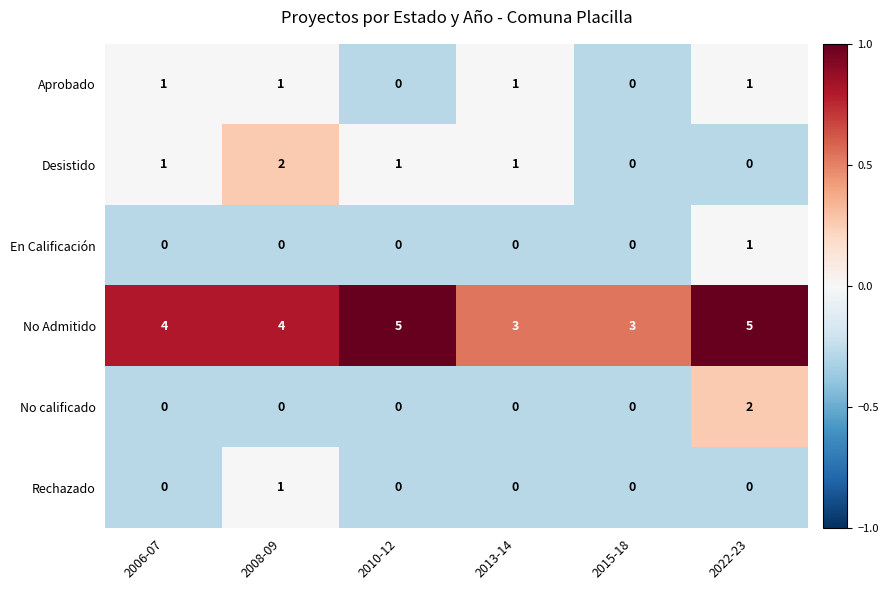

What is the spread (max minus min) of values at 2015-18?

3